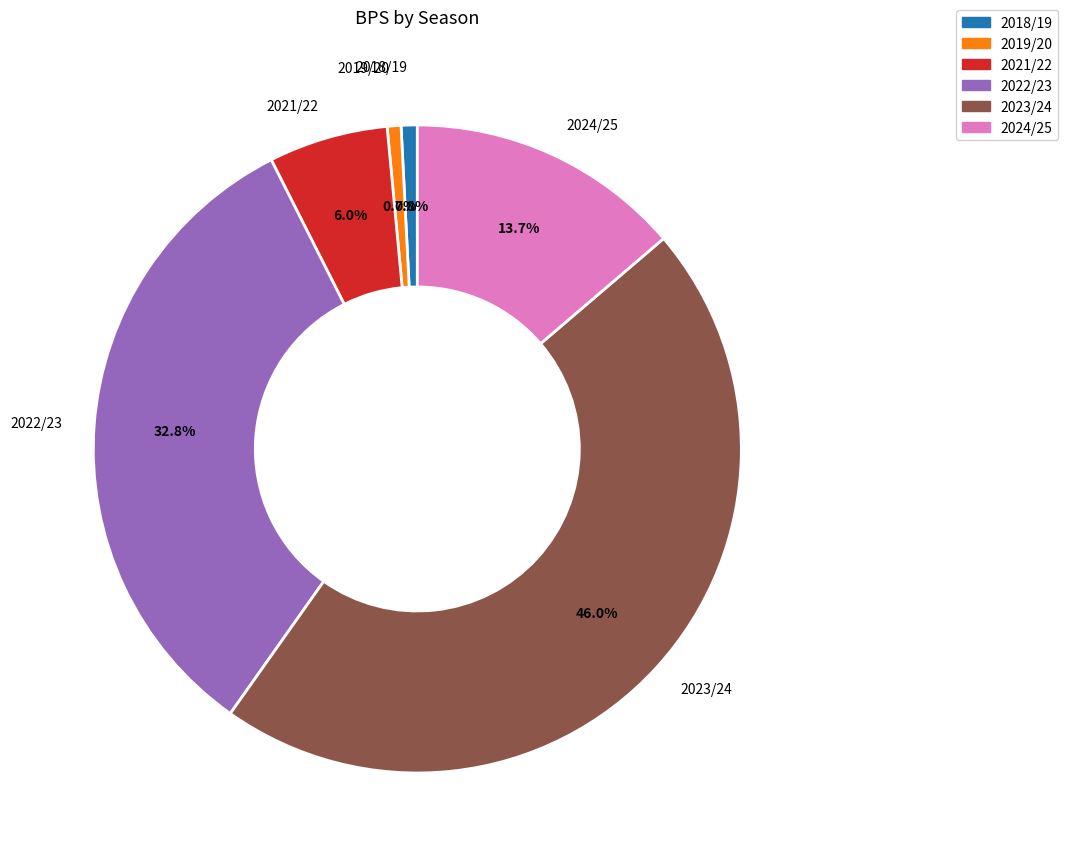

Is there a majority slice in this chart?

No